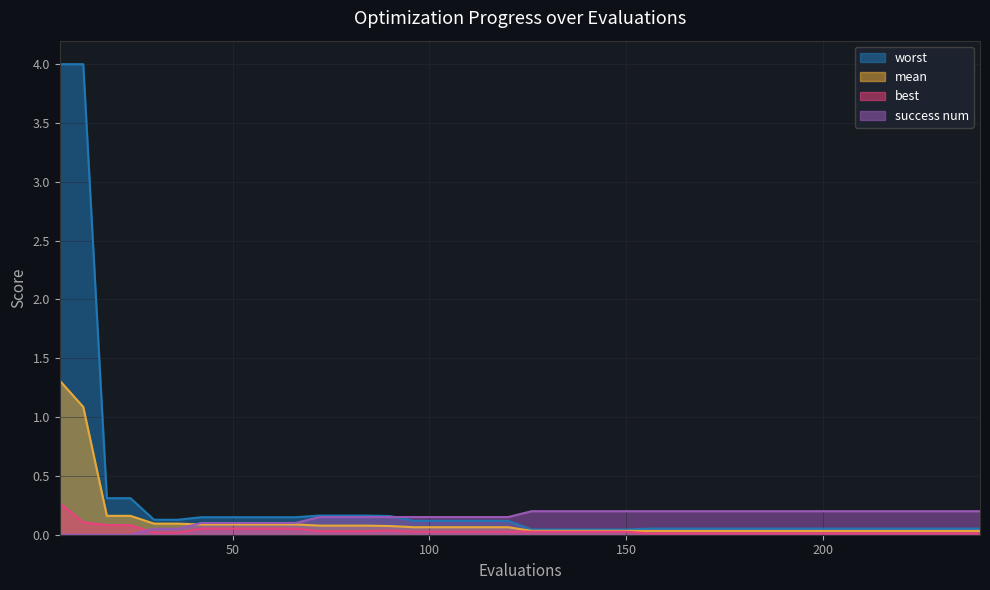

Reading left to right, transcribe all the data shown in this chart.

mean: 1.3	1.1	0.2	0.2	0.1	0.1	0.1	0.1	0.1	0.1	0.1	0.1	0.1	0.1	0.1	0.1	0.1	0.1	0.1	0.1	0.0	0.0	0.0	0.0	0.0	0.0	0.0	0.0	0.0	0.0	0.0	0.0	0.0	0.0	0.0	0.0	0.0	0.0	0.0	0.0
worst: 4.0	4.0	0.3	0.3	0.1	0.1	0.1	0.1	0.1	0.1	0.1	0.2	0.2	0.2	0.2	0.1	0.1	0.1	0.1	0.1	0.0	0.0	0.0	0.0	0.0	0.1	0.1	0.1	0.1	0.1	0.1	0.1	0.1	0.1	0.1	0.1	0.1	0.1	0.1	0.1
best: 0.3	0.1	0.1	0.1	0.0	0.0	0.1	0.1	0.1	0.1	0.1	0.0	0.0	0.0	0.0	0.0	0.0	0.0	0.0	0.0	0.0	0.0	0.0	0.0	0.0	0.0	0.0	0.0	0.0	0.0	0.0	0.0	0.0	0.0	0.0	0.0	0.0	0.0	0.0	0.0
success num: 0.0	0.0	0.0	0.0	0.1	0.1	0.1	0.1	0.1	0.1	0.1	0.2	0.2	0.2	0.2	0.2	0.2	0.2	0.2	0.2	0.2	0.2	0.2	0.2	0.2	0.2	0.2	0.2	0.2	0.2	0.2	0.2	0.2	0.2	0.2	0.2	0.2	0.2	0.2	0.2